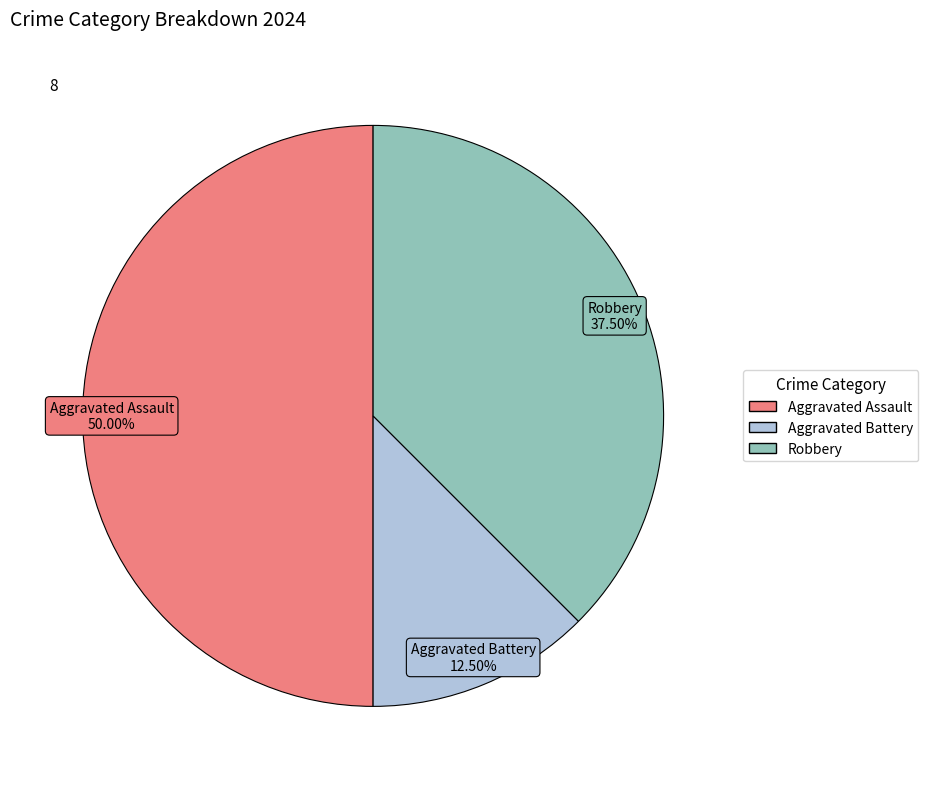

Is it true that Aggravated Battery is 5% of the pie?

False